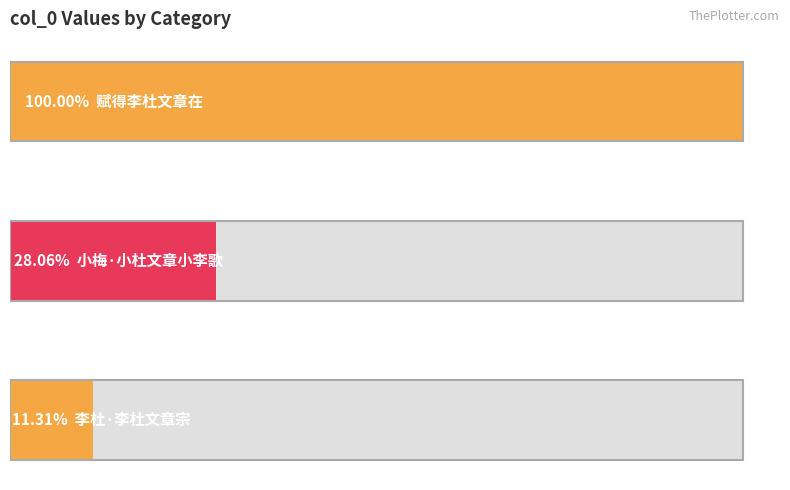

What is the ratio of the value at 赋得李杜文章在 to the value at 李杜·李杜文章宗?

8.8